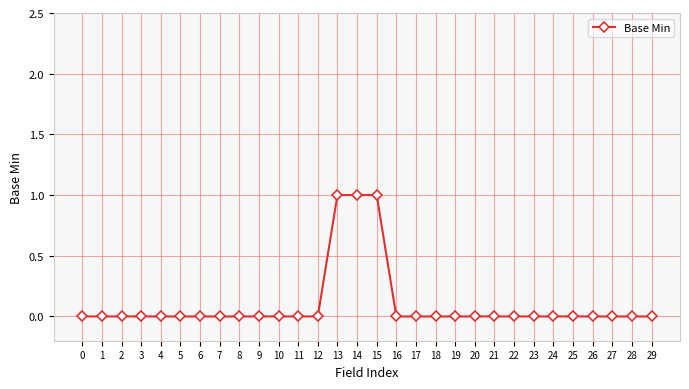

True or false: the data shows 0 at 14.

False